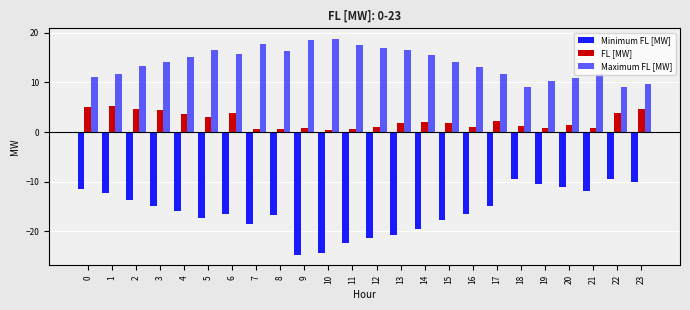

List the series in order of their peak value, lowest first.

Minimum FL [MW], FL [MW], Maximum FL [MW]